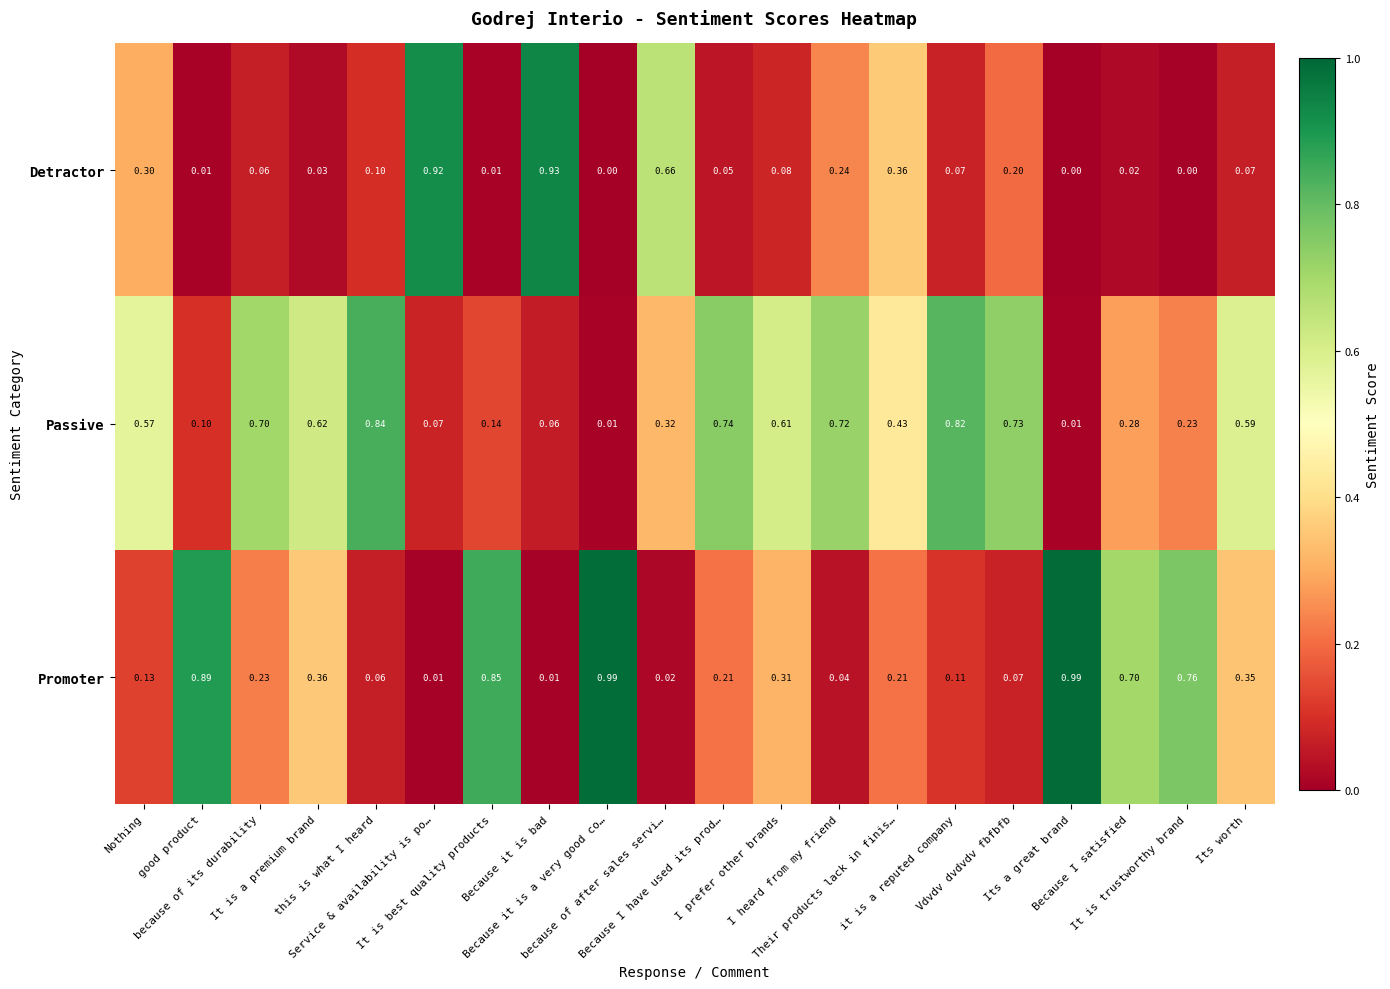

List the series in order of their peak value, lowest first.

Passive, Detractor, Promoter